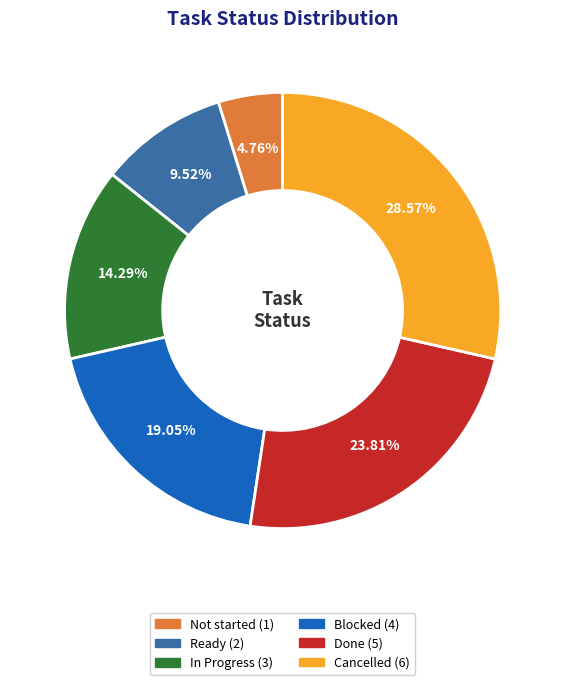

Is it true that In Progress is 14% of the pie?

True